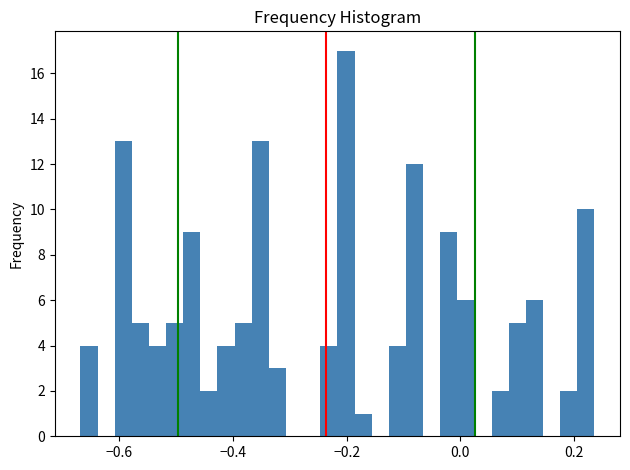

Read against the x-axis, roughly where is the centre of the tallest bar?

-0.20